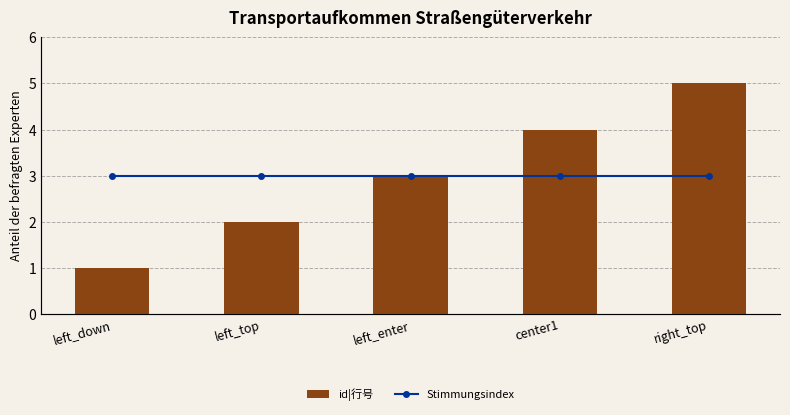

At how many categories does at least one series exceed 3?

5